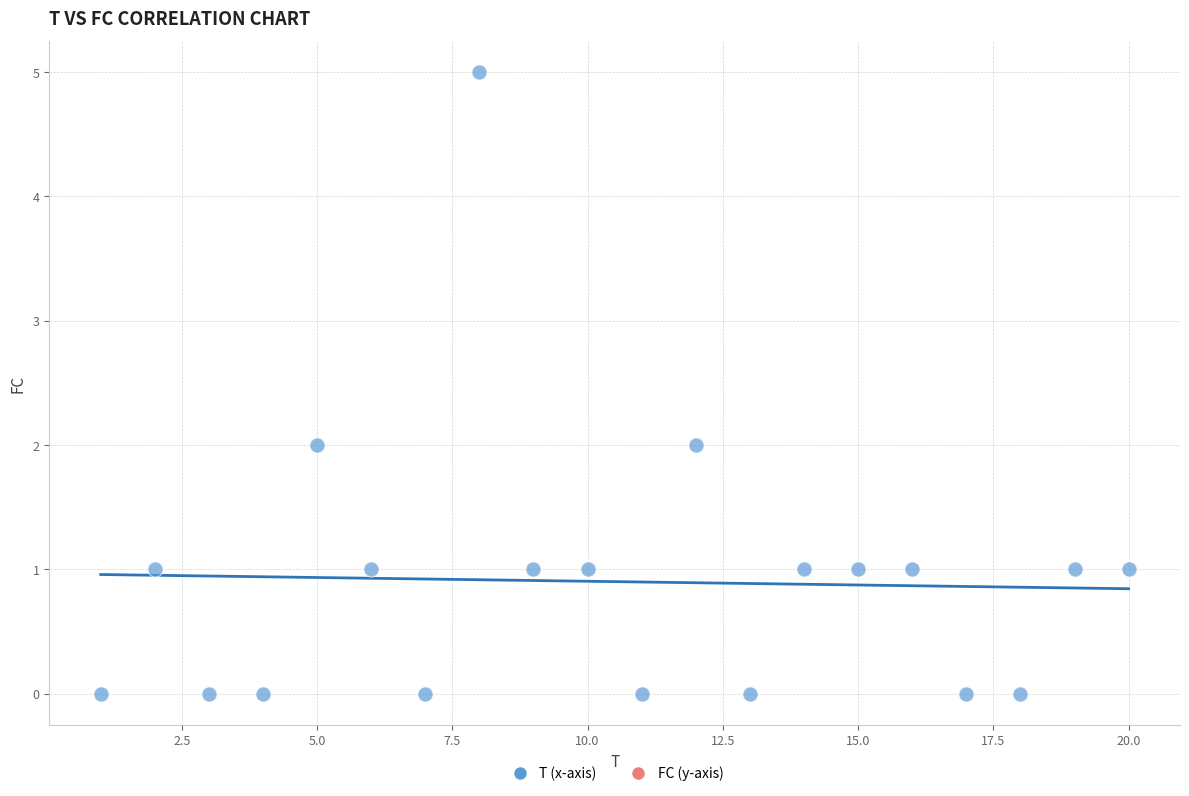

What is the range of Y values (max minus min)?

5